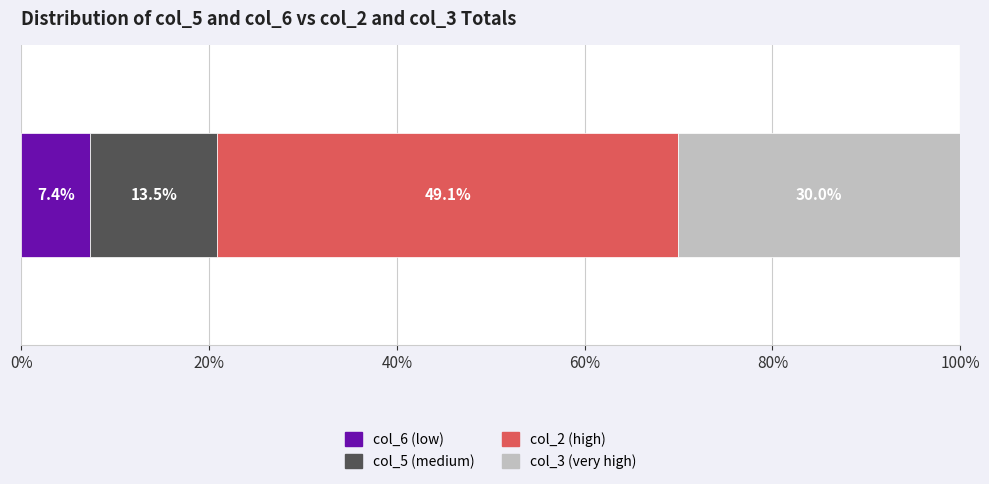

Count the number of data series in this chart.

4